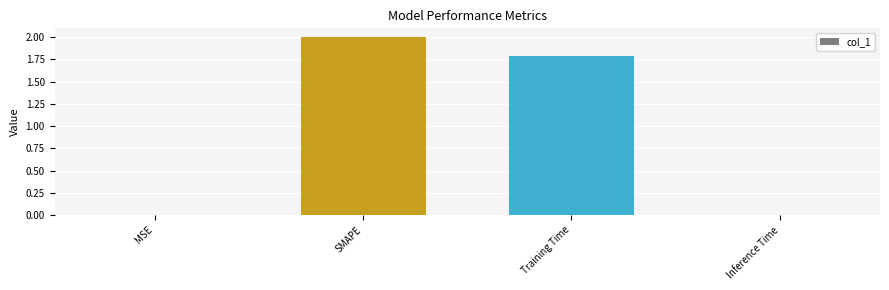

The chart shows a value of 0.0 at Inference Time. True or false?

True